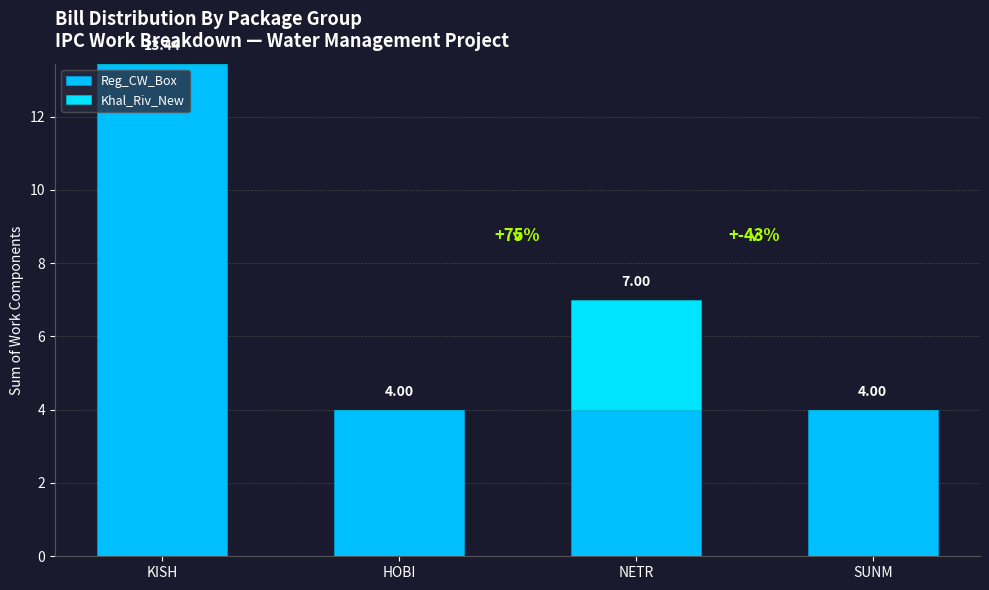

Are the bars grouped side by side (vs. stacked)?

No